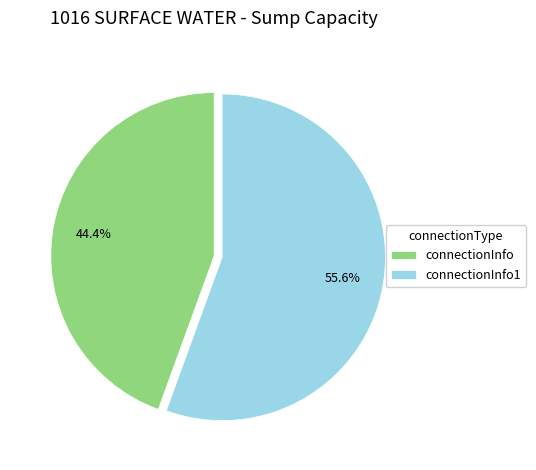

Count the number of slices in the pie.

2